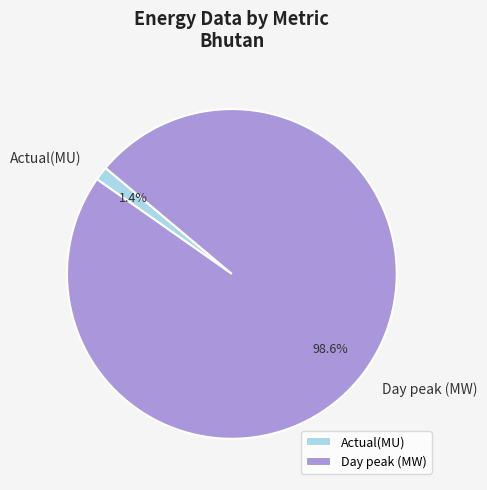

To the nearest percent, what is the average slice percentage?

50%